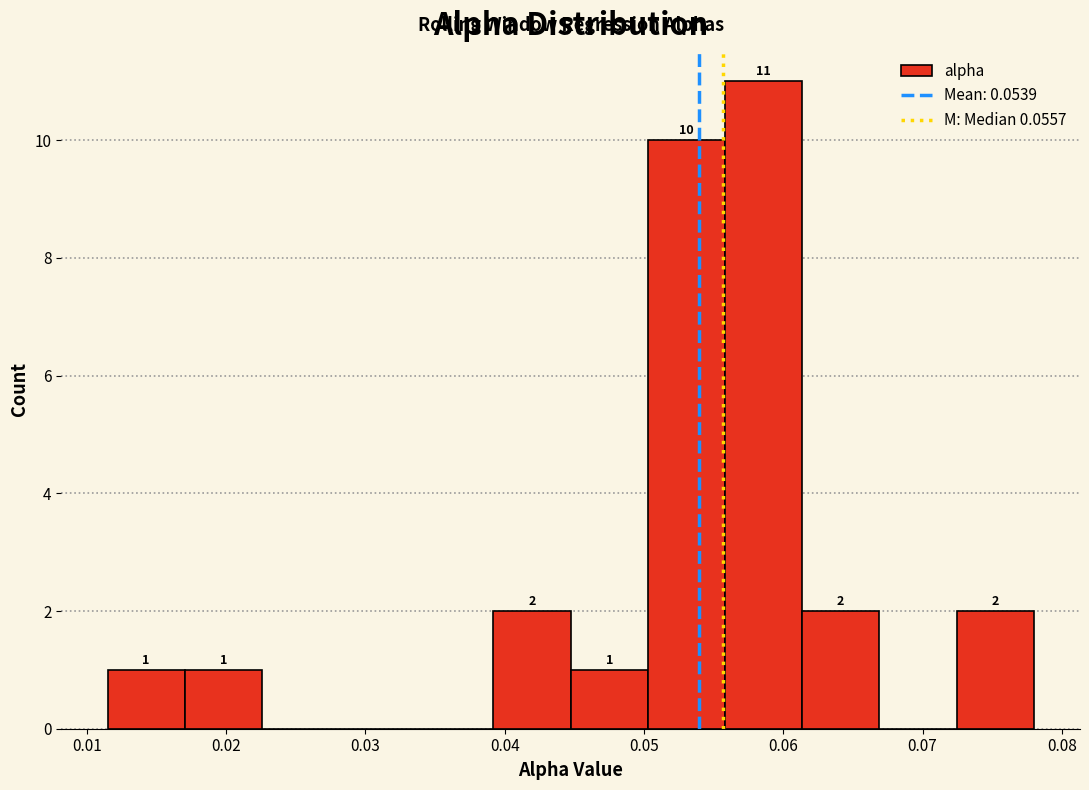

Over which range of the x-axis is the bar tallest?

0.056 to 0.061